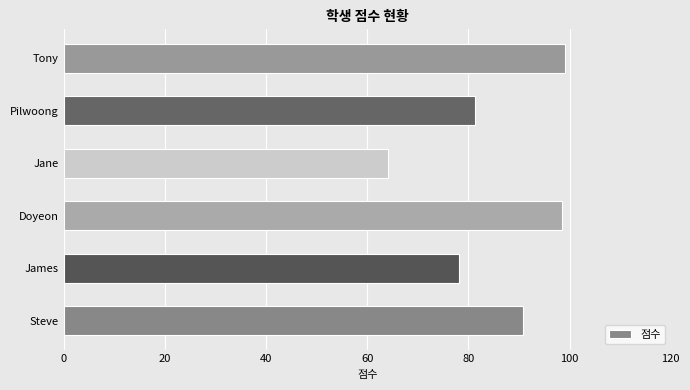

What is the approximate value at Jane?

64.2